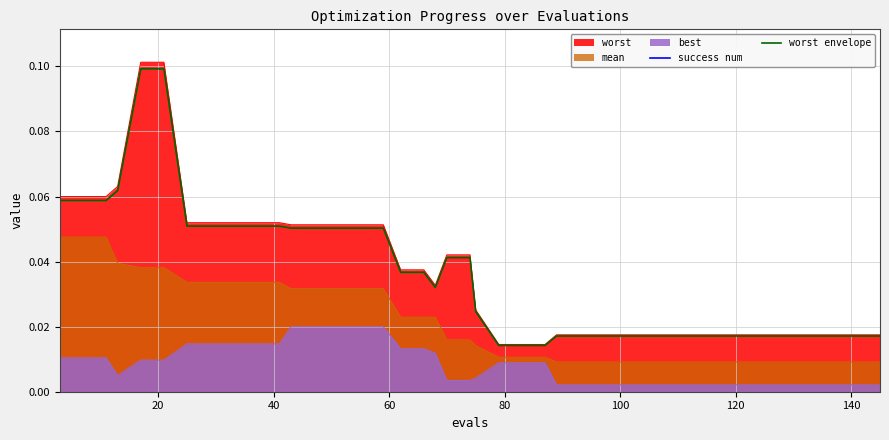

True or false: worst and mean intersect in this chart.

False